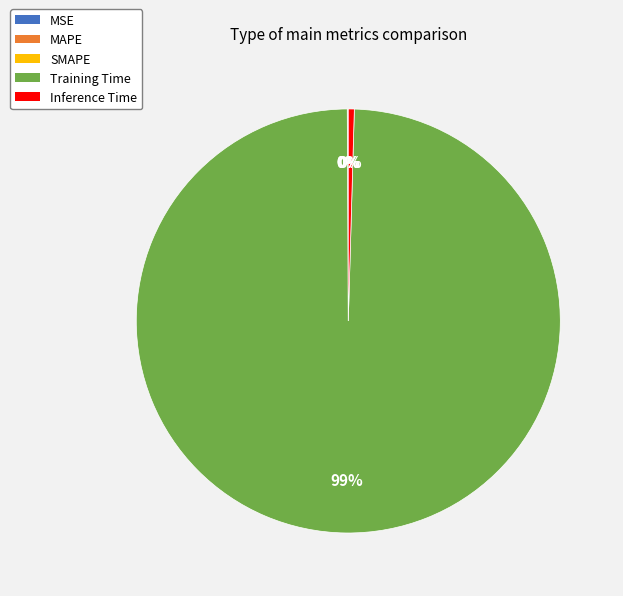

Is there a majority slice in this chart?

Yes